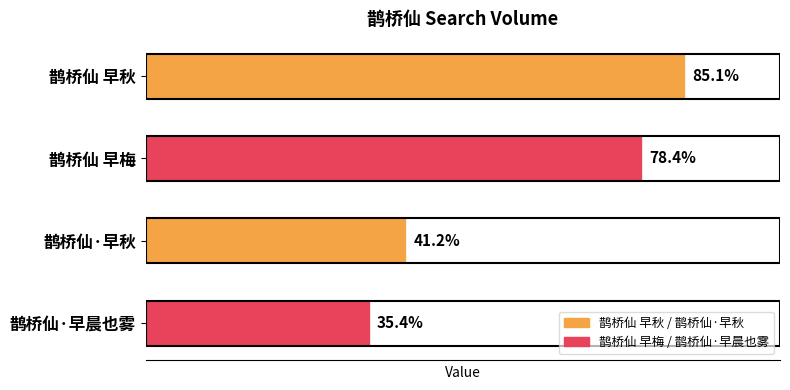

Does the chart contain any negative values?

No